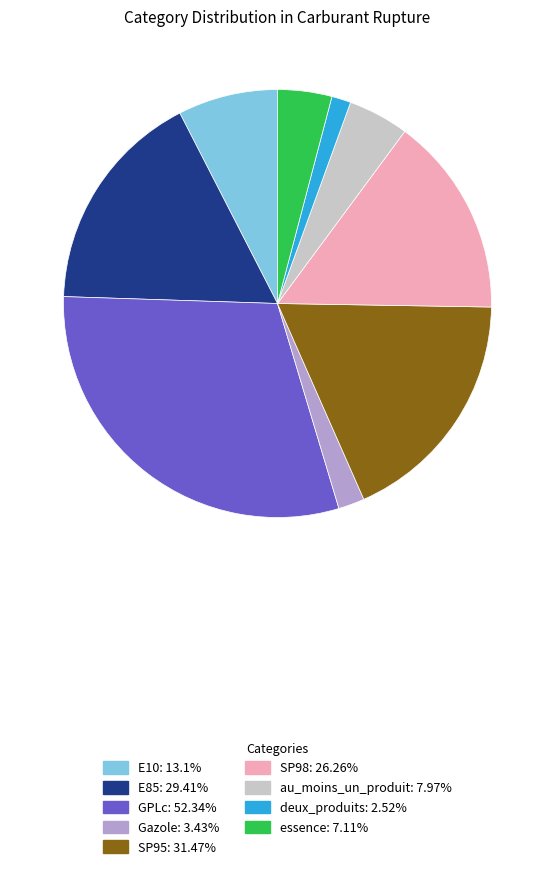

Which category has the biggest portion of the pie?

GPLc